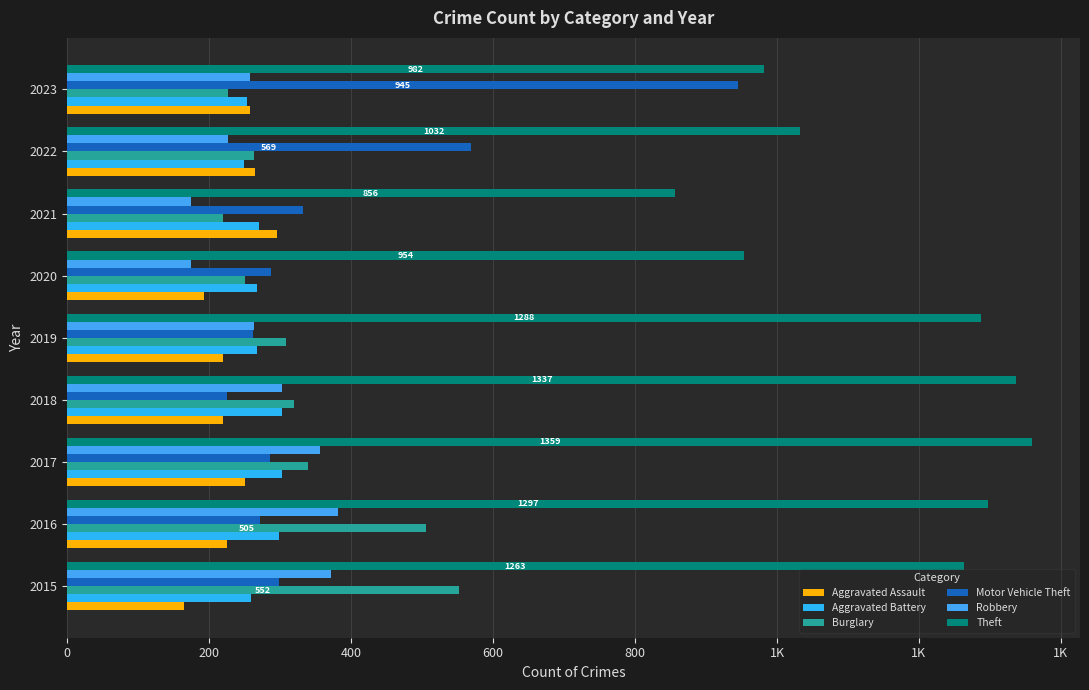

What are all the series names shown in the legend?

Aggravated Assault, Aggravated Battery, Burglary, Motor Vehicle Theft, Robbery, Theft